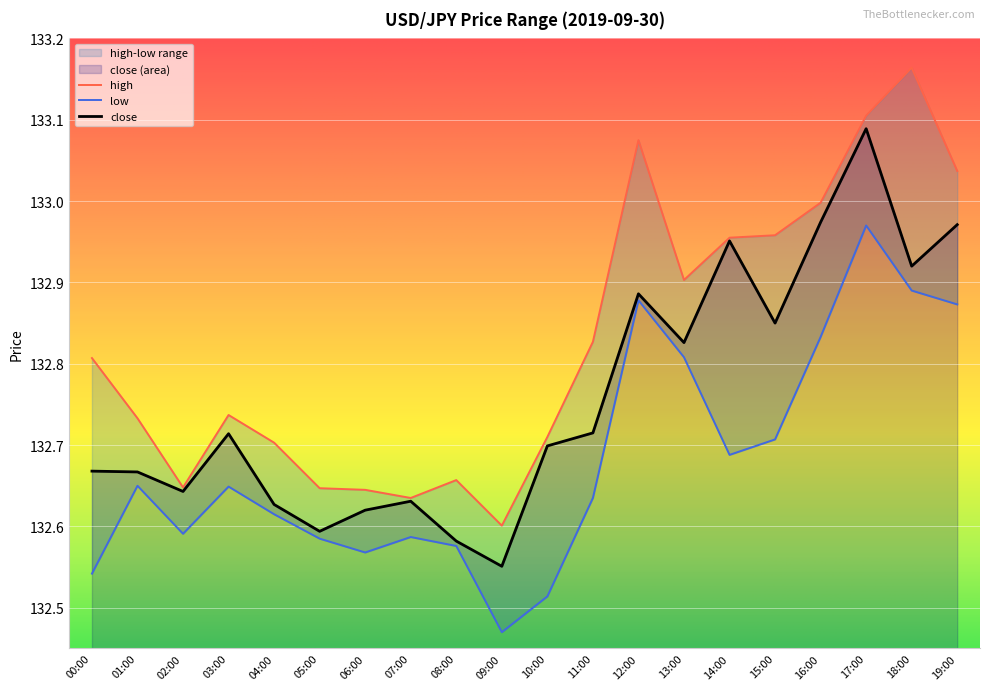

Reading right to left, transcribe all the data shown in this chart.

high: 133.0	133.2	133.1	133.0	133.0	133.0	132.9	133.1	132.8	132.7	132.6	132.7	132.6	132.6	132.6	132.7	132.7	132.6	132.7	132.8
low: 132.9	132.9	133.0	132.8	132.7	132.7	132.8	132.9	132.6	132.5	132.5	132.6	132.6	132.6	132.6	132.6	132.6	132.6	132.7	132.5
close: 133.0	132.9	133.1	133.0	132.8	133.0	132.8	132.9	132.7	132.7	132.6	132.6	132.6	132.6	132.6	132.6	132.7	132.6	132.7	132.7